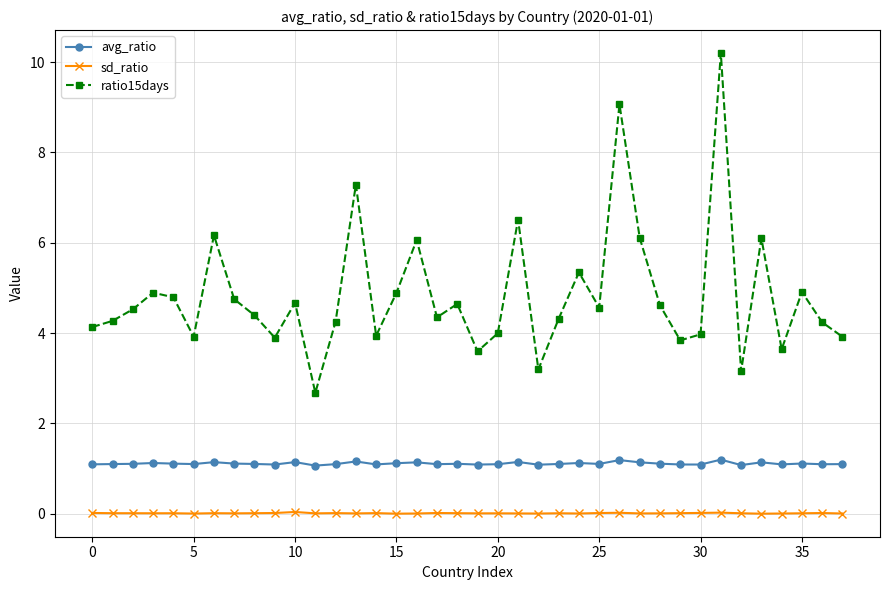

What is the value of the avg_ratio point at the 29th from the left?

1.1